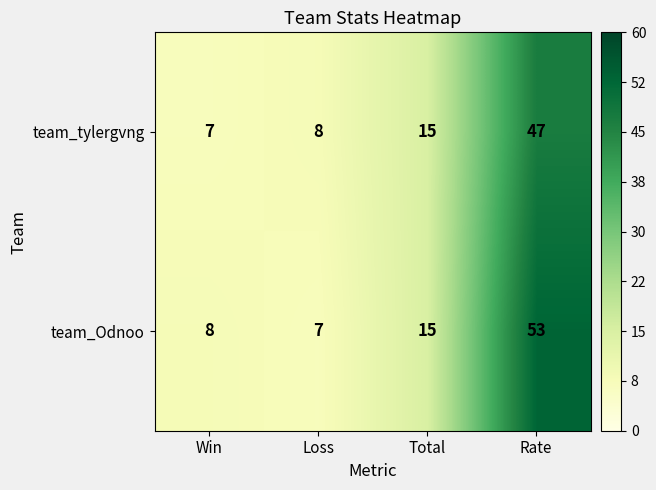

Which series has the largest range (max minus min)?

team_Odnoo